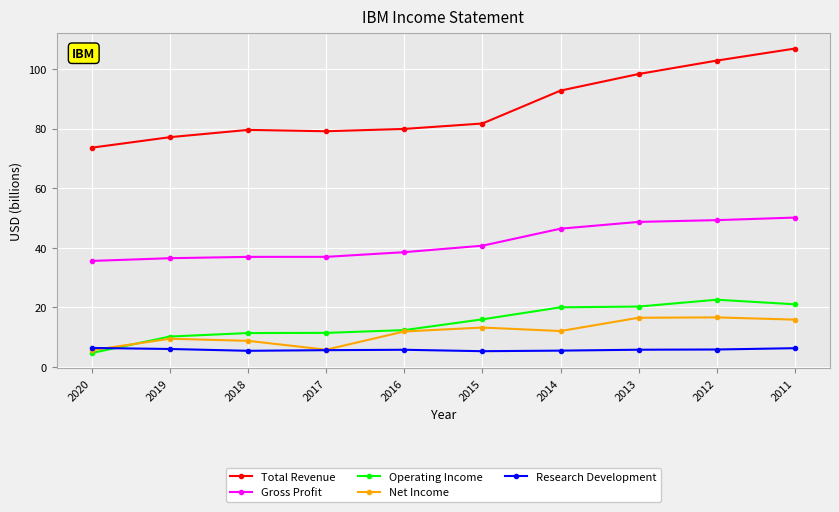

True or false: Gross Profit and Total Revenue intersect in this chart.

False